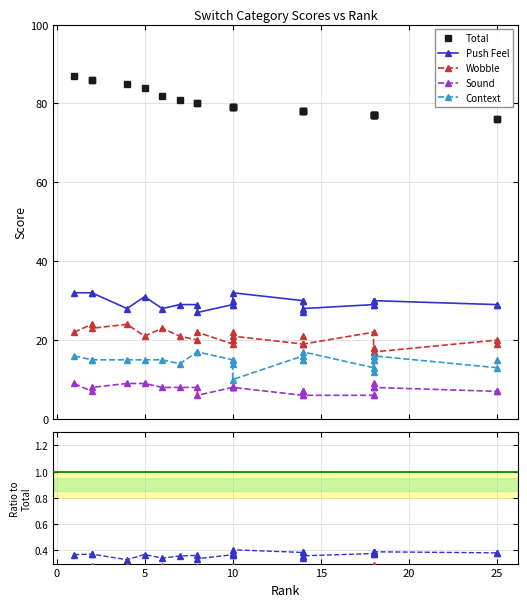

What is the smallest value displayed?

0.1